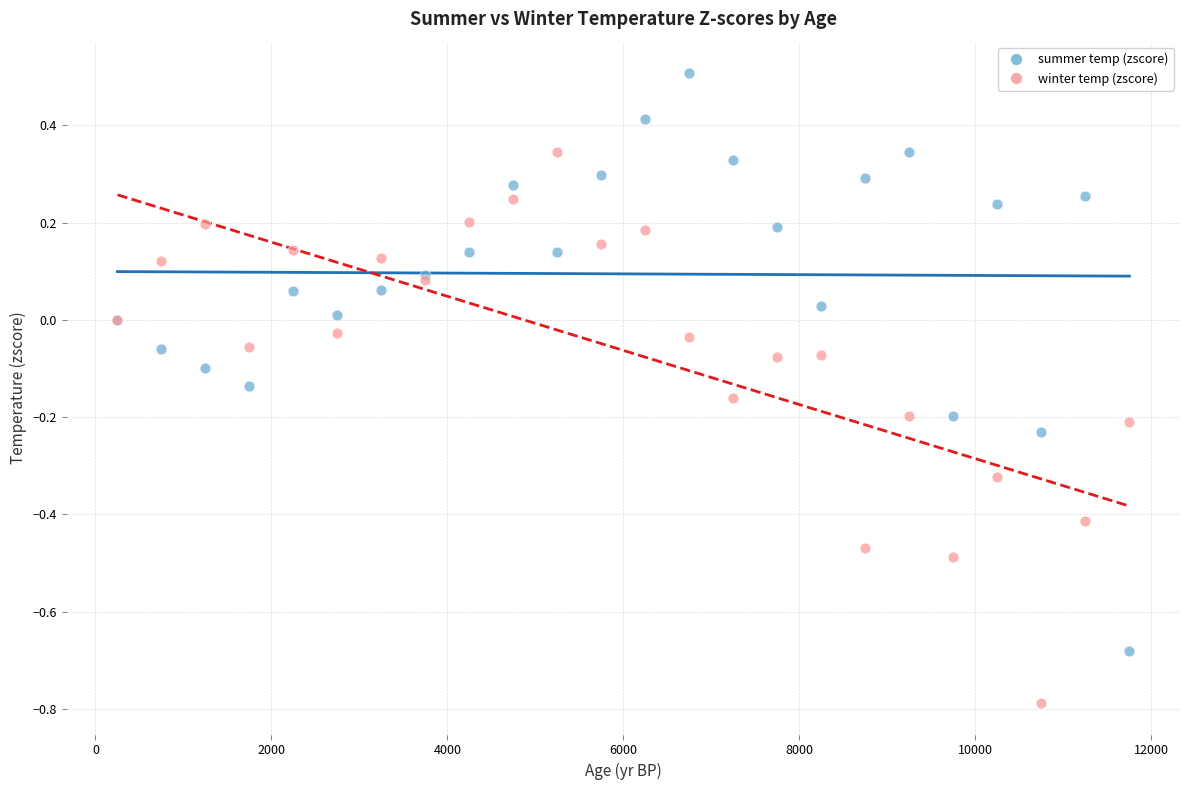

What is the X range (max minus min) for the scatter plot?

11500.0